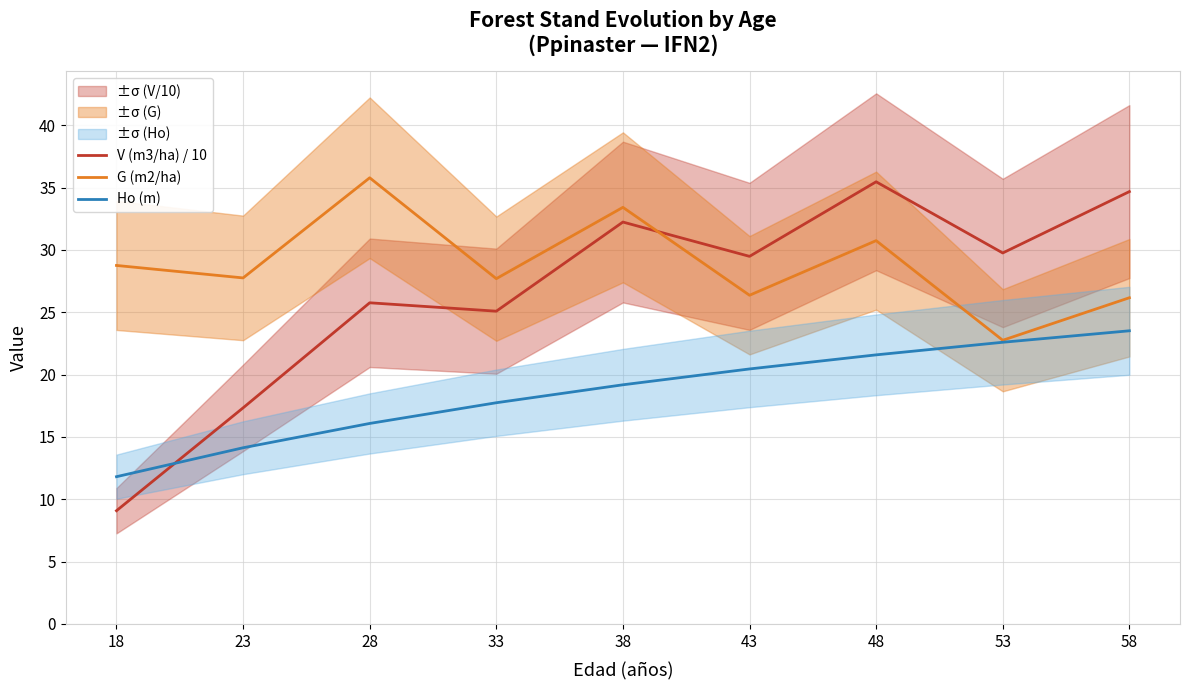

Where does the V (m3/ha) / 10 series first go above 29?

38